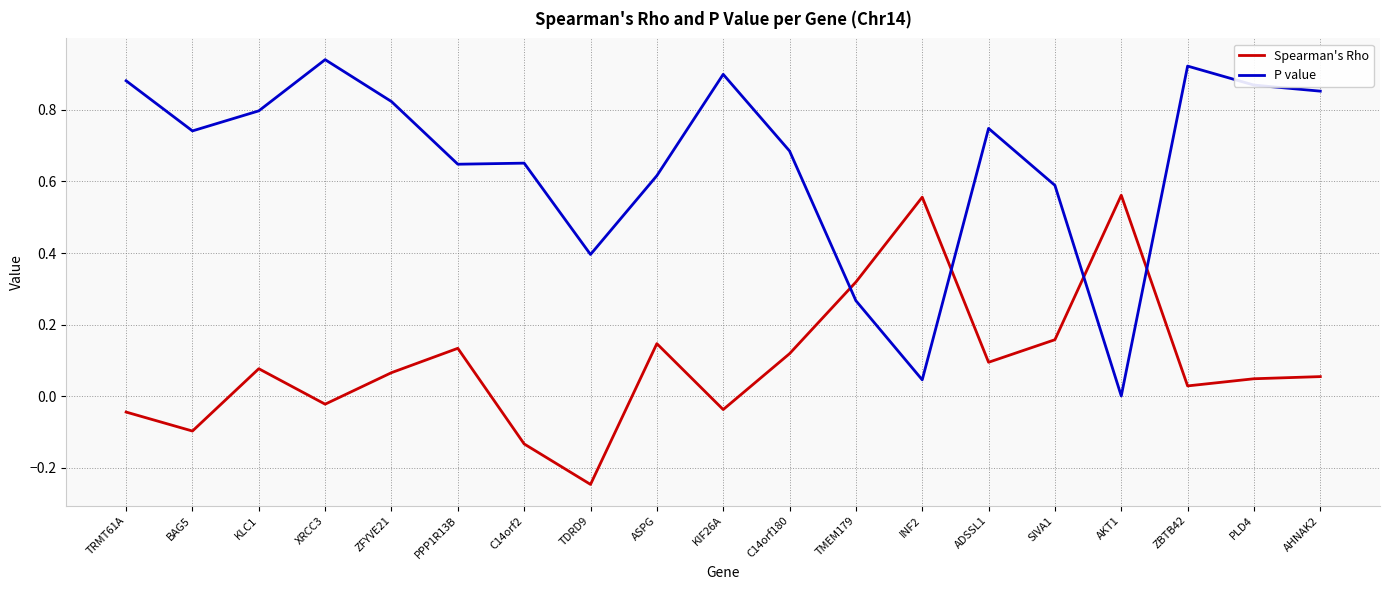

Rank the series at INF2 from lowest to highest value.

P value, Spearman's Rho